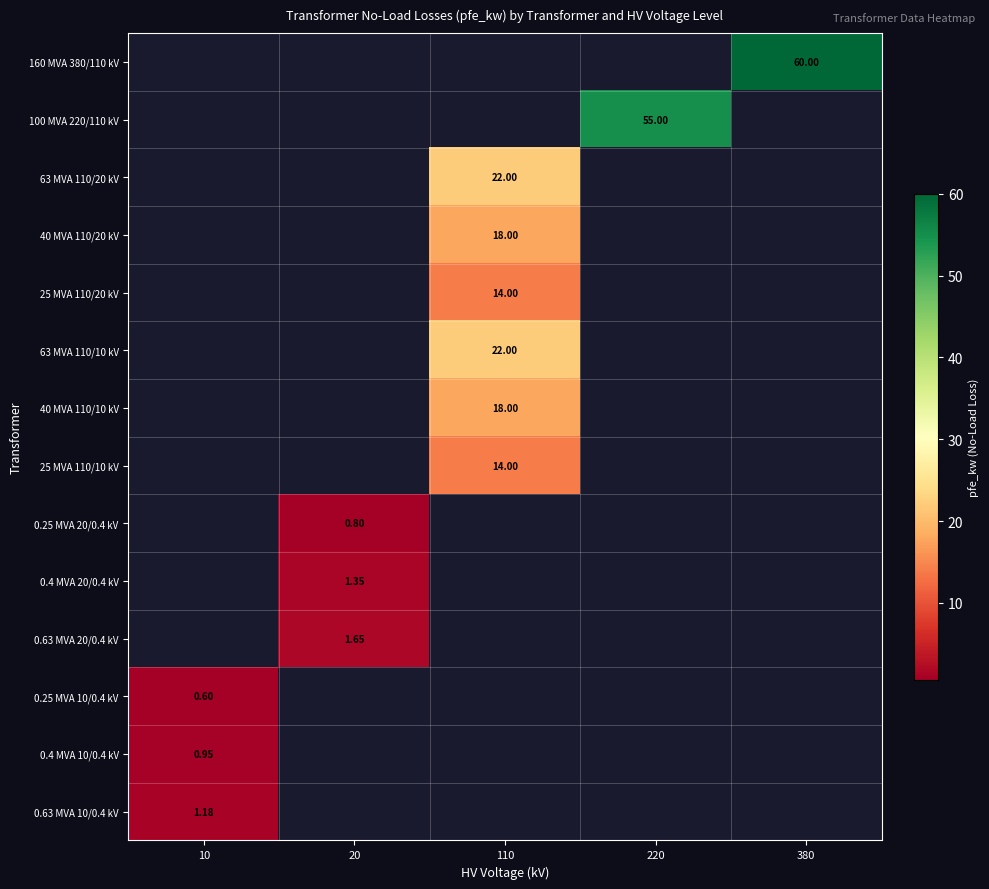

At which category does the chart reach its minimum across all series?

10